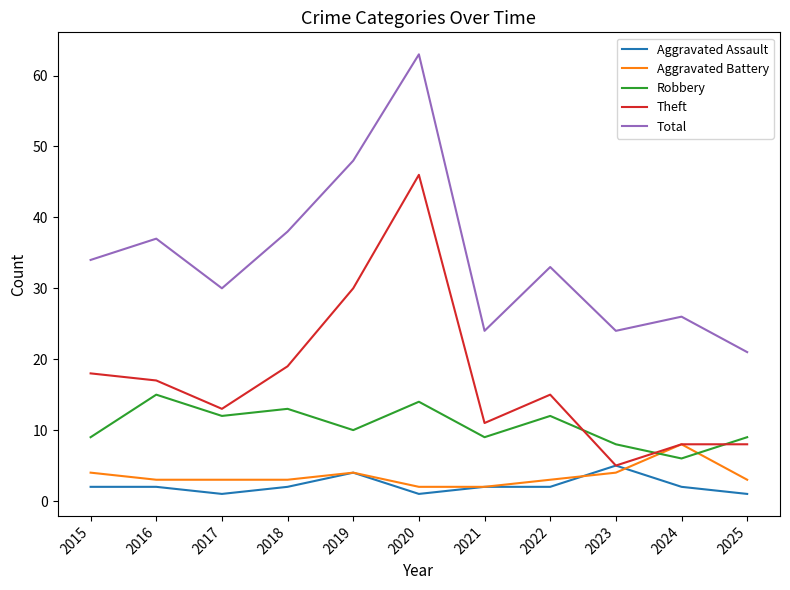

What are all the series names shown in the legend?

Aggravated Assault, Aggravated Battery, Robbery, Theft, Total